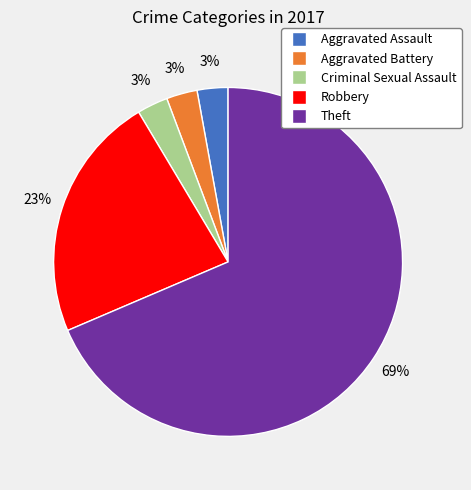

Is the sum of Criminal Sexual Assault and Aggravated Battery greater than half?

No